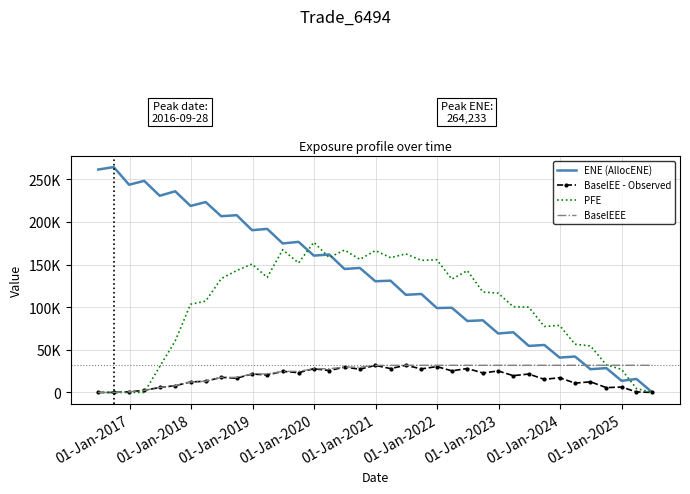

True or false: BaselEEE has more than 1 points higher than both neighbors.

False